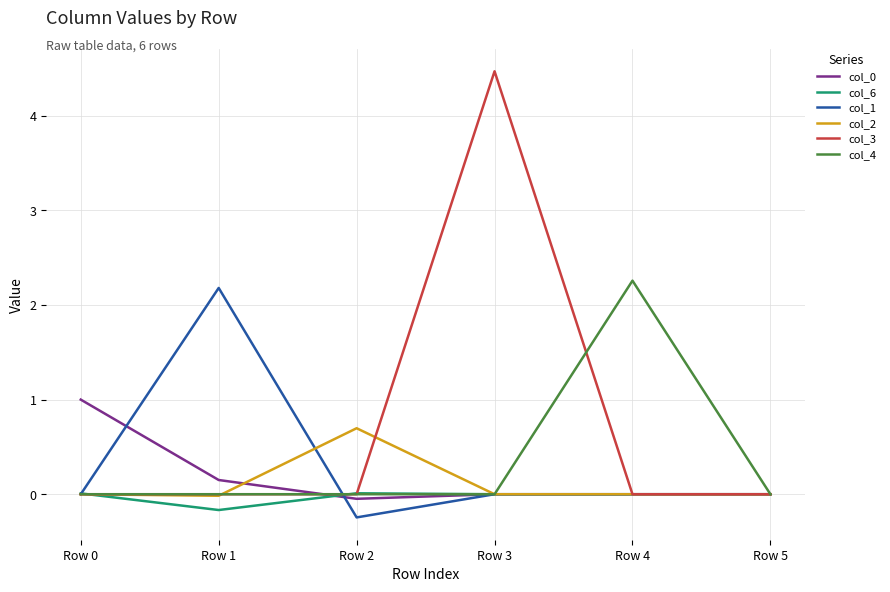

Which series has the largest range (max minus min)?

col_3